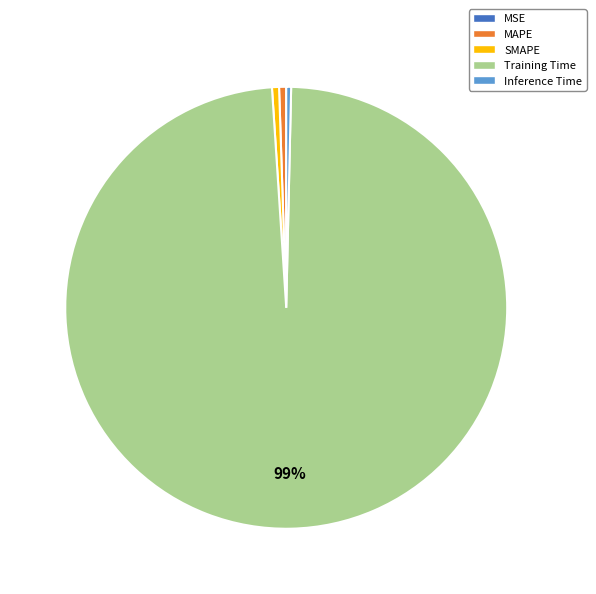

To the nearest percent, what is the average slice percentage?

20%